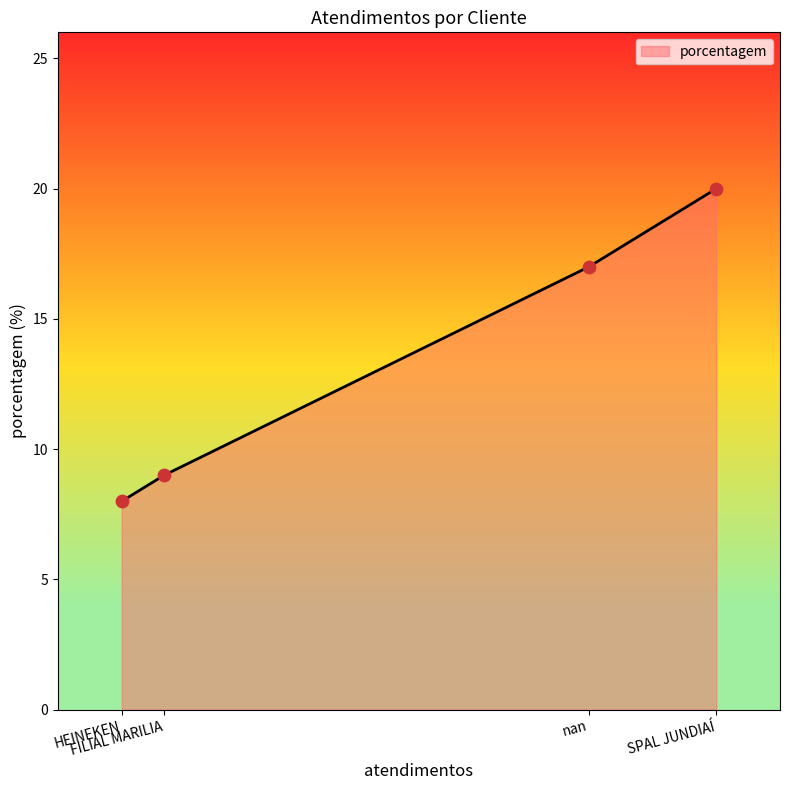

What is the greatest value displayed?

20